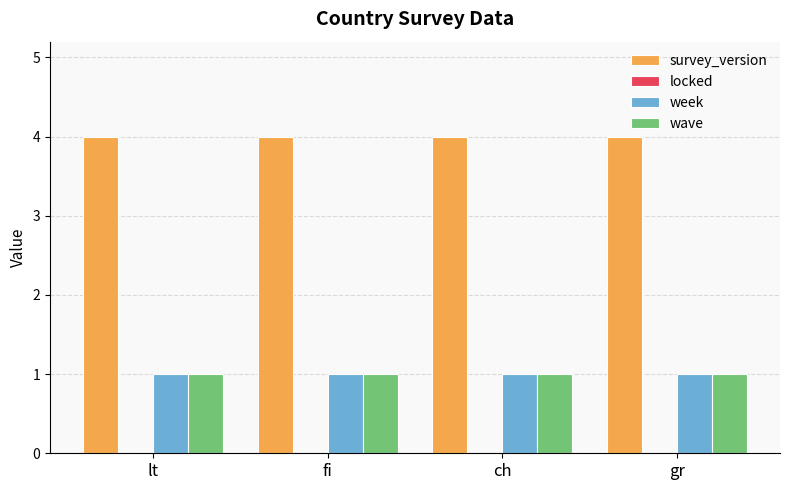

What is the maximum value shown in the chart?

4